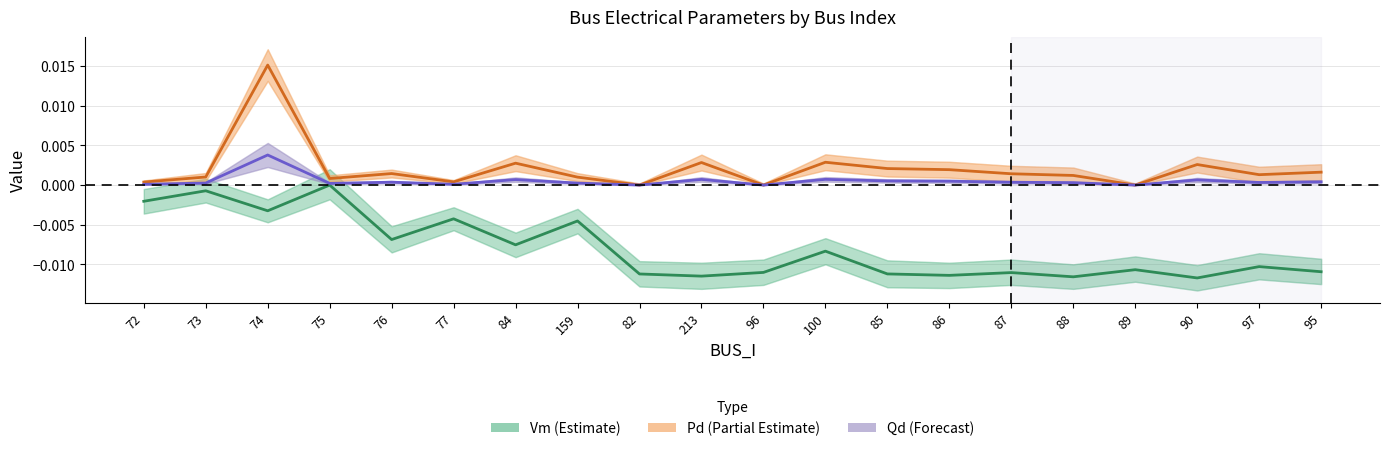

At how many categories does at least one series exceed 0?

17